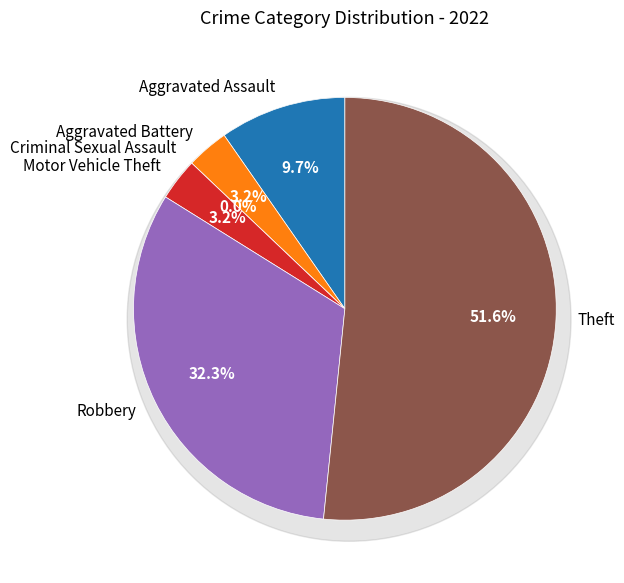

Combined, do Robbery and Aggravated Assault account for over 50%?

No